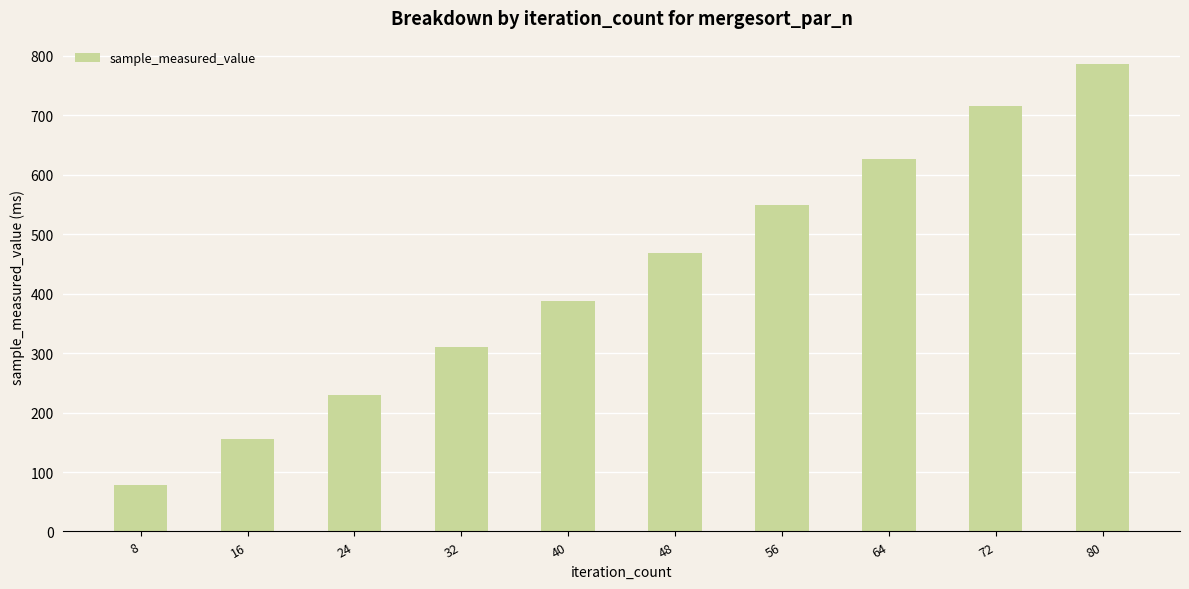

Reading right to left, list all the values displayed in this chart.

786.4	715.7	626.0	548.5	467.9	388.0	310.9	229.7	155.0	78.8